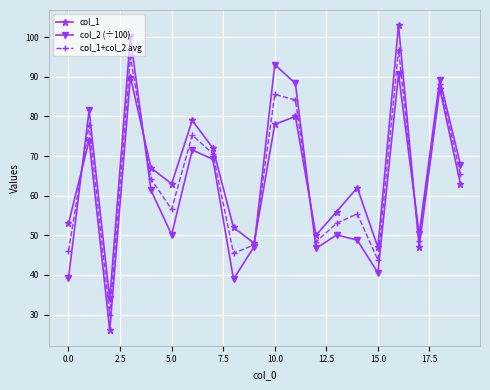

What is the smallest value displayed?

26.0